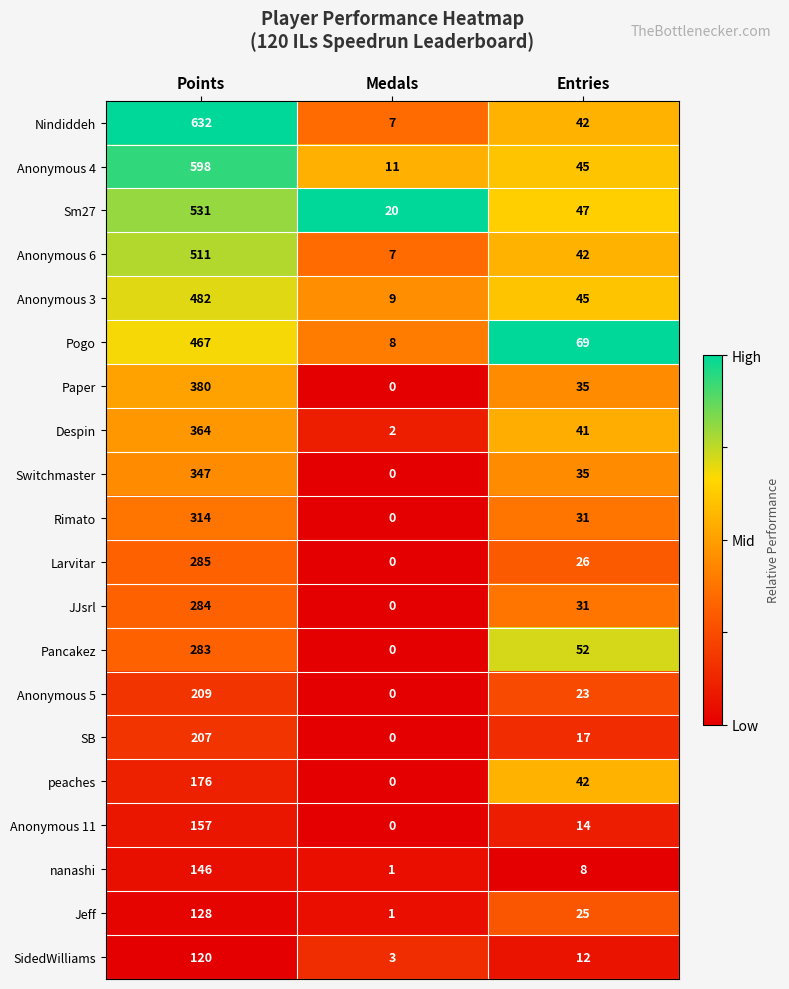

What is the maximum value for Anonymous 6?

511